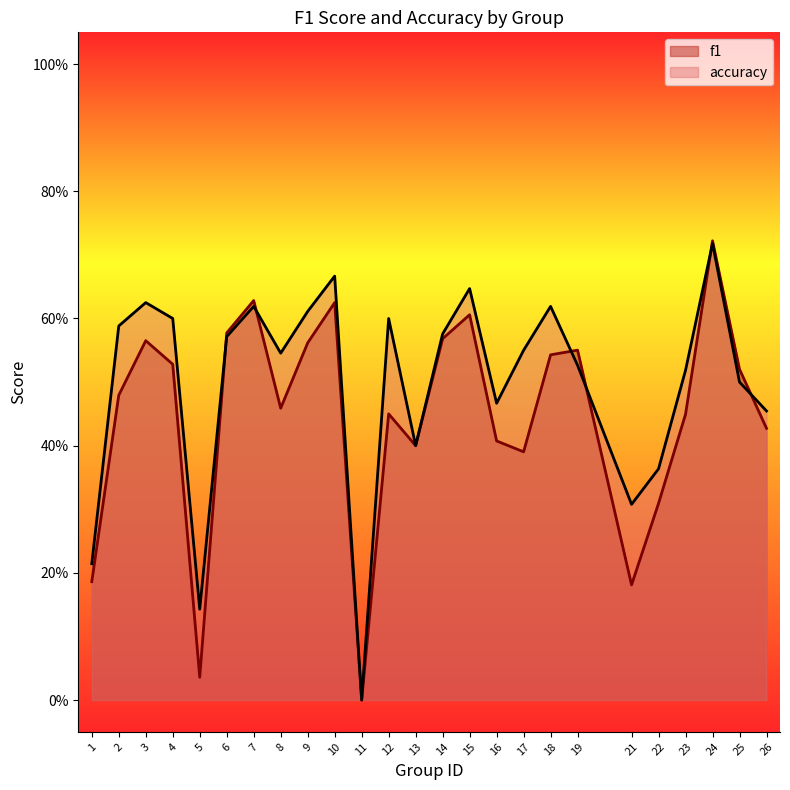

Reading left to right, what are all the values shown in this chart?

f1: 0.2	0.5	0.6	0.5	0.0	0.6	0.6	0.5	0.6	0.6	0.0	0.5	0.4	0.6	0.6	0.4	0.4	0.5	0.6	0.2	0.3	0.4	0.7	0.5	0.4
accuracy: 0.2	0.6	0.6	0.6	0.1	0.6	0.6	0.5	0.6	0.7	0.0	0.6	0.4	0.6	0.6	0.5	0.6	0.6	0.5	0.3	0.4	0.5	0.7	0.5	0.5